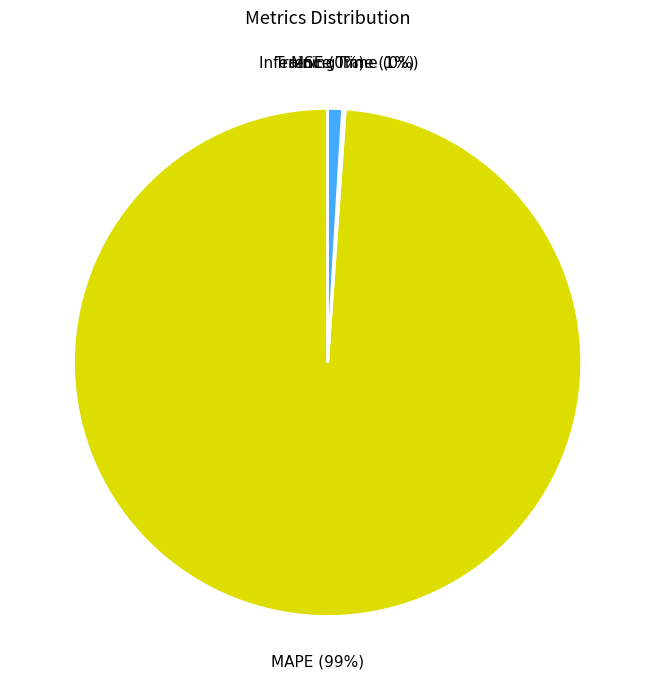

Is there a majority slice in this chart?

Yes